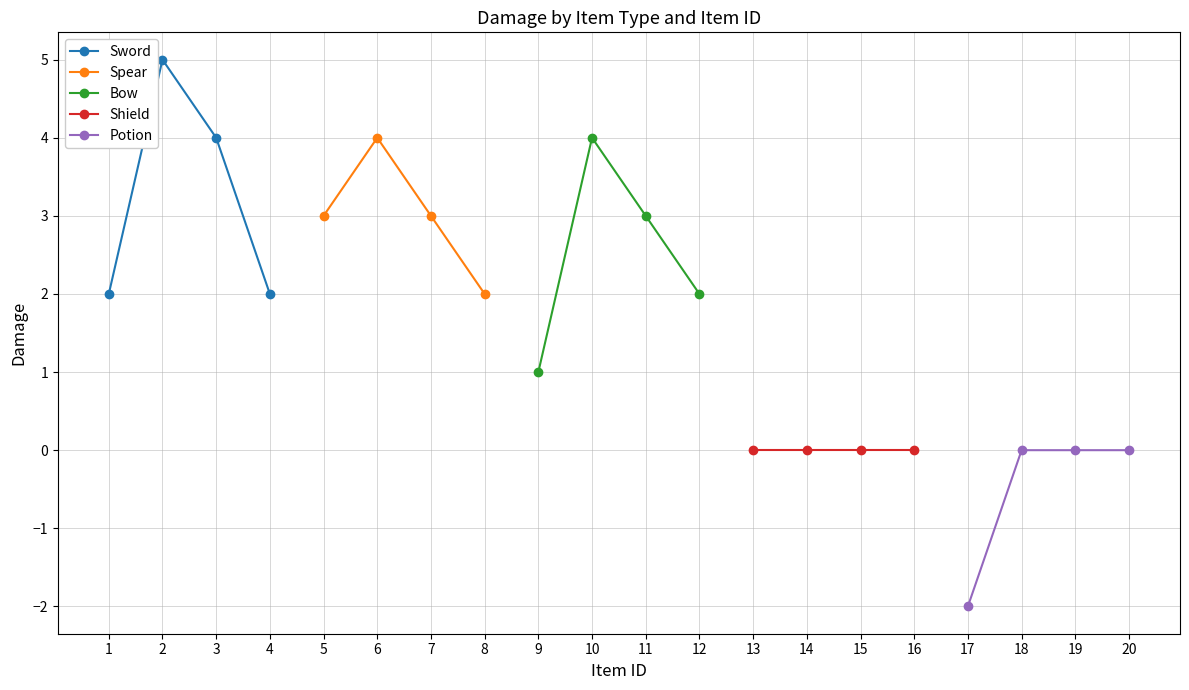

How many distinct data groups are displayed?

5